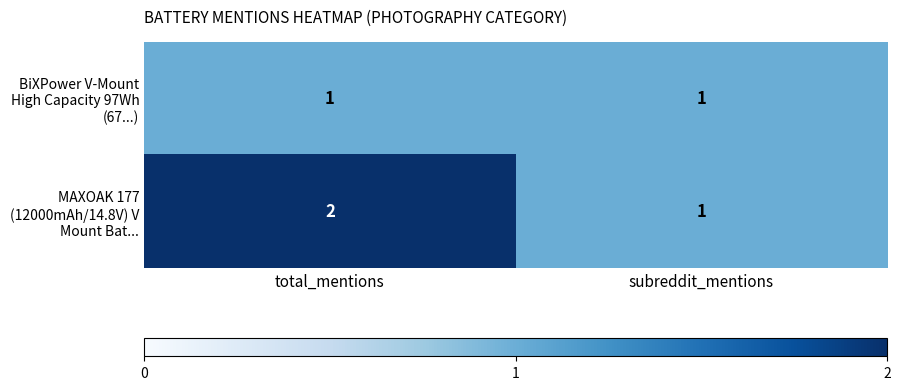

Rank the series by their average value, from lowest to highest.

BiXPower V-Mount High Capacity 97Wh (67...), MAXOAK 177 (12000mAh/14.8V) V Mount Bat...